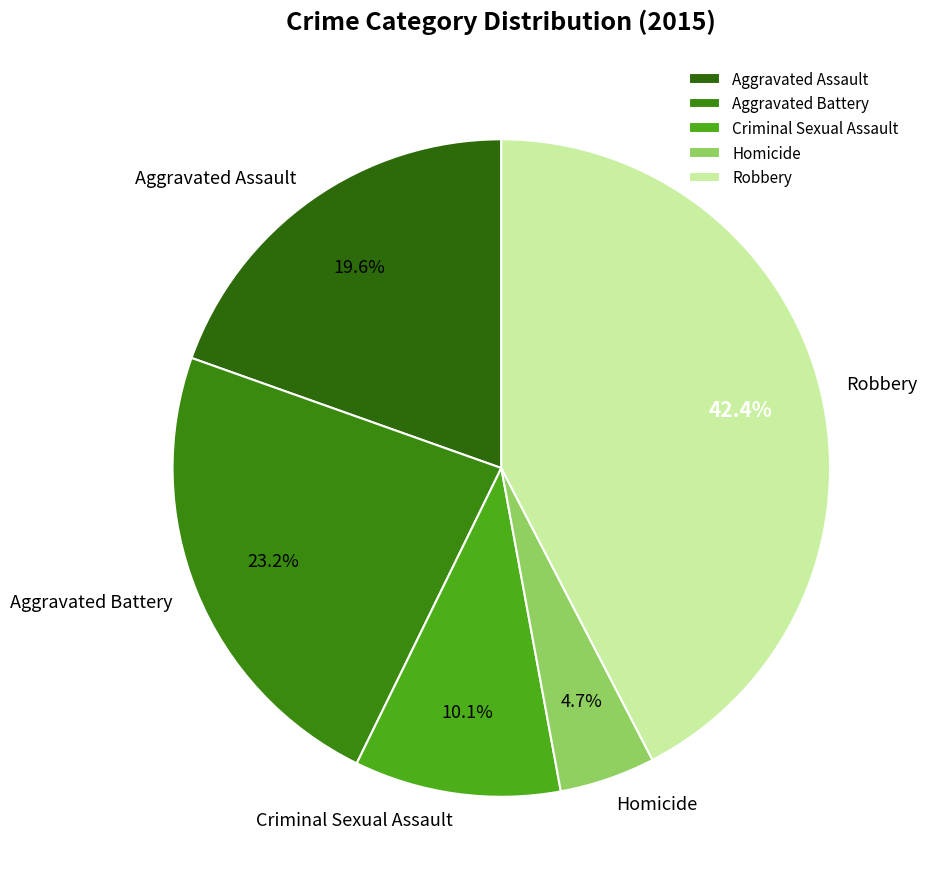

Combined, what portion of the pie is Aggravated Battery and Criminal Sexual Assault?

33.3%